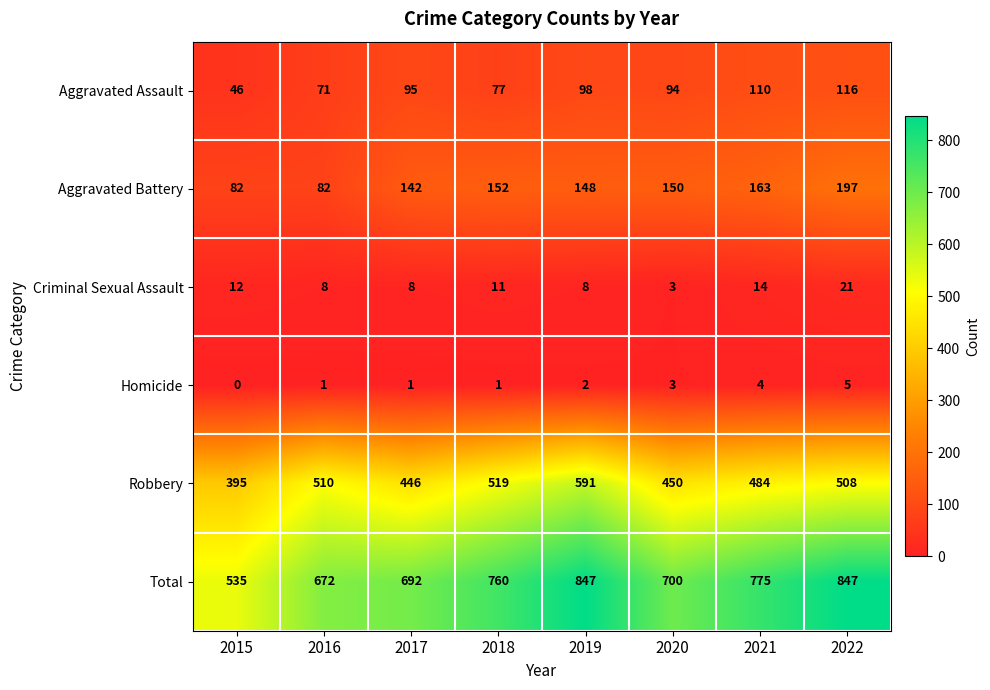

Which series has the largest total across all categories?

Total